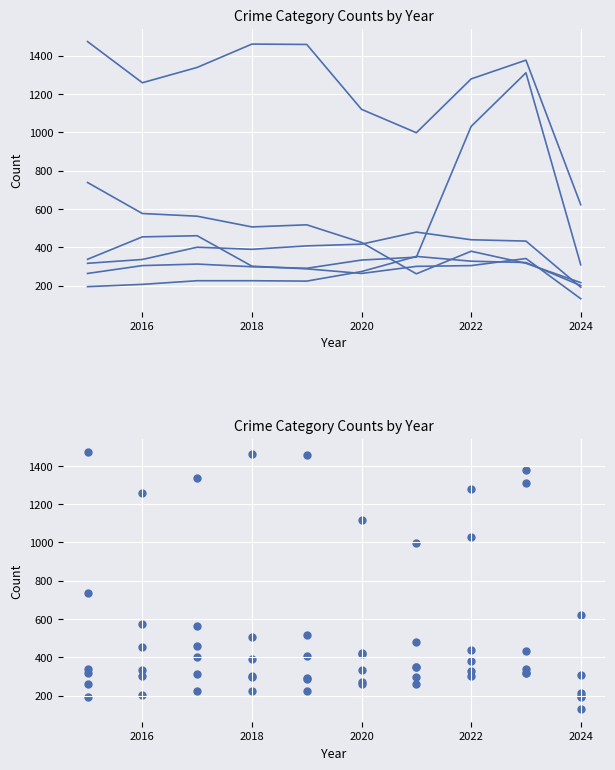

Is the value of Motor Vehicle Theft at 2014 greater than the value of Theft at 2020?

No